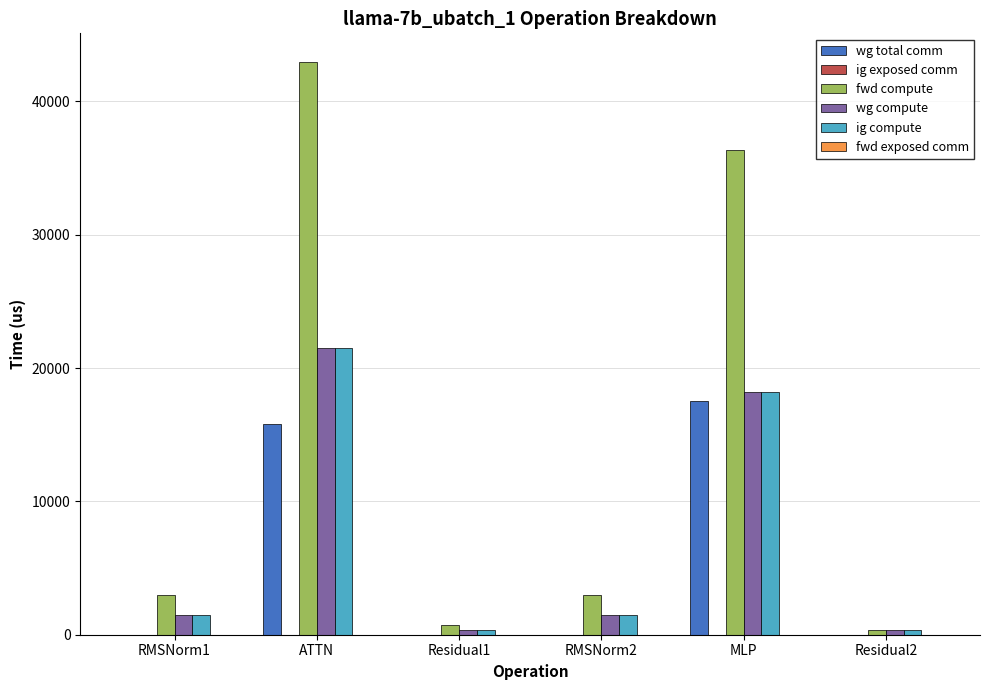

Reading left to right, transcribe all the data shown in this chart.

wg total comm: RMSNorm1=0.0	ATTN=15776.8	Residual1=0.0	RMSNorm2=0.0	MLP=17550.6	Residual2=0.0
fwd compute: RMSNorm1=2978.6	ATTN=42953.9	Residual1=693.0	RMSNorm2=2978.6	MLP=36377.4	Residual2=346.5
wg compute: RMSNorm1=1489.3	ATTN=21477.0	Residual1=346.5	RMSNorm2=1489.3	MLP=18188.7	Residual2=346.5
ig compute: RMSNorm1=1489.3	ATTN=21477.0	Residual1=346.5	RMSNorm2=1489.3	MLP=18188.7	Residual2=346.5